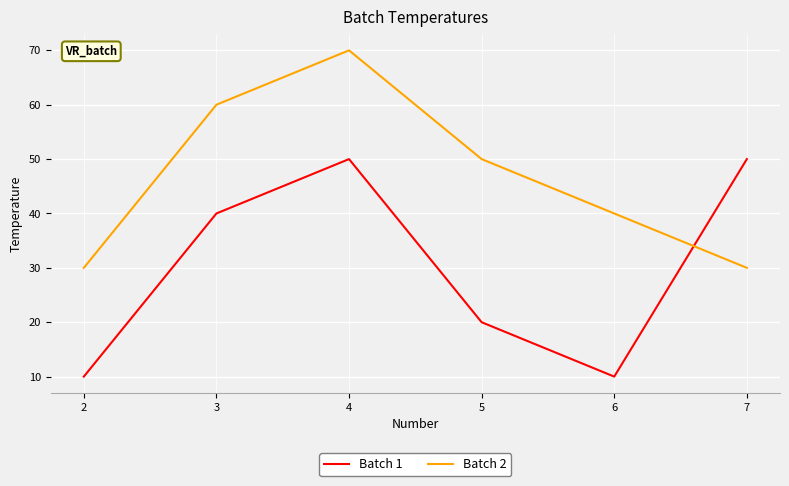

What is the difference between the maximum and second lowest values in the Batch 1 series?

40